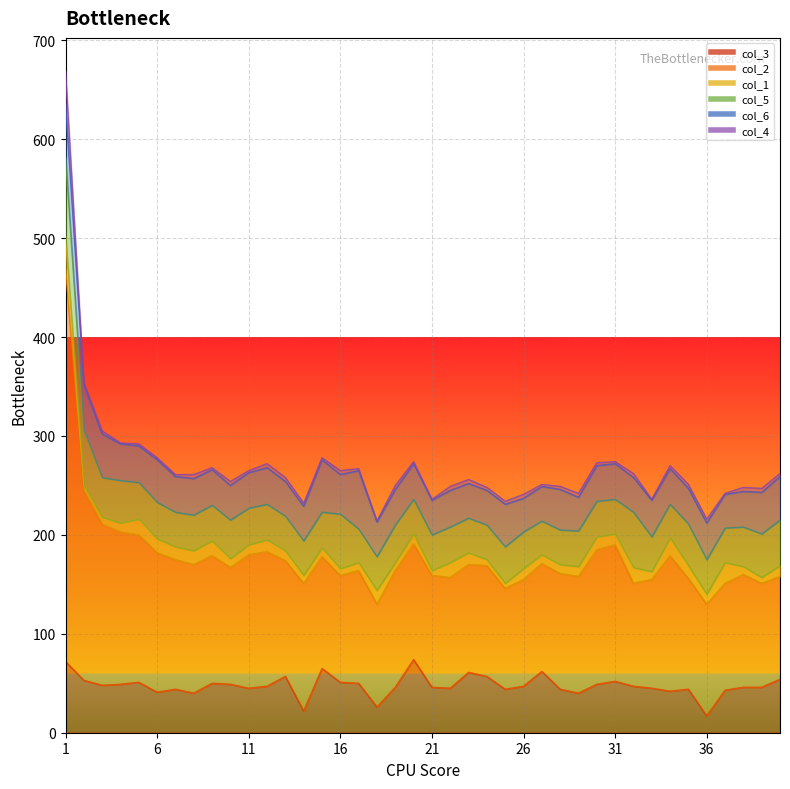

Rank the series at 39 from lowest to highest value.

col_4, col_1, col_6, col_5, col_3, col_2